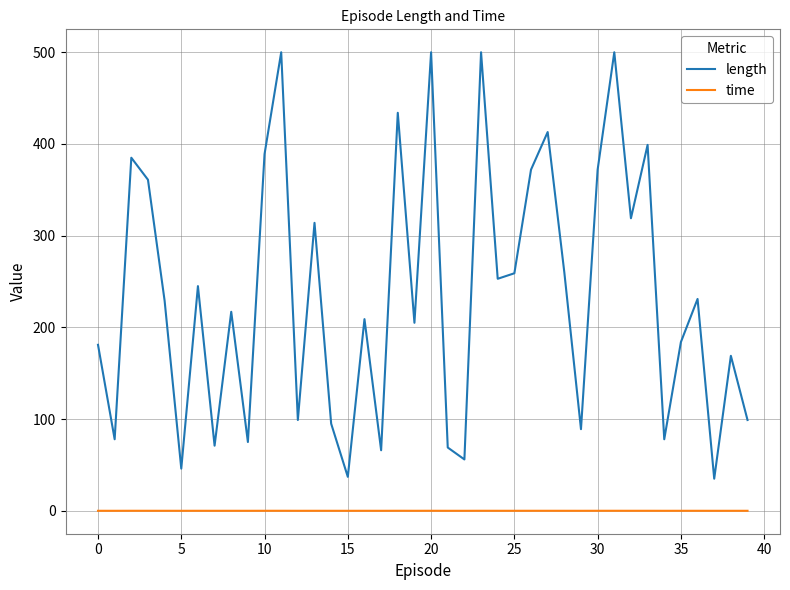

List the series in order of their overall mean, lowest first.

time, length